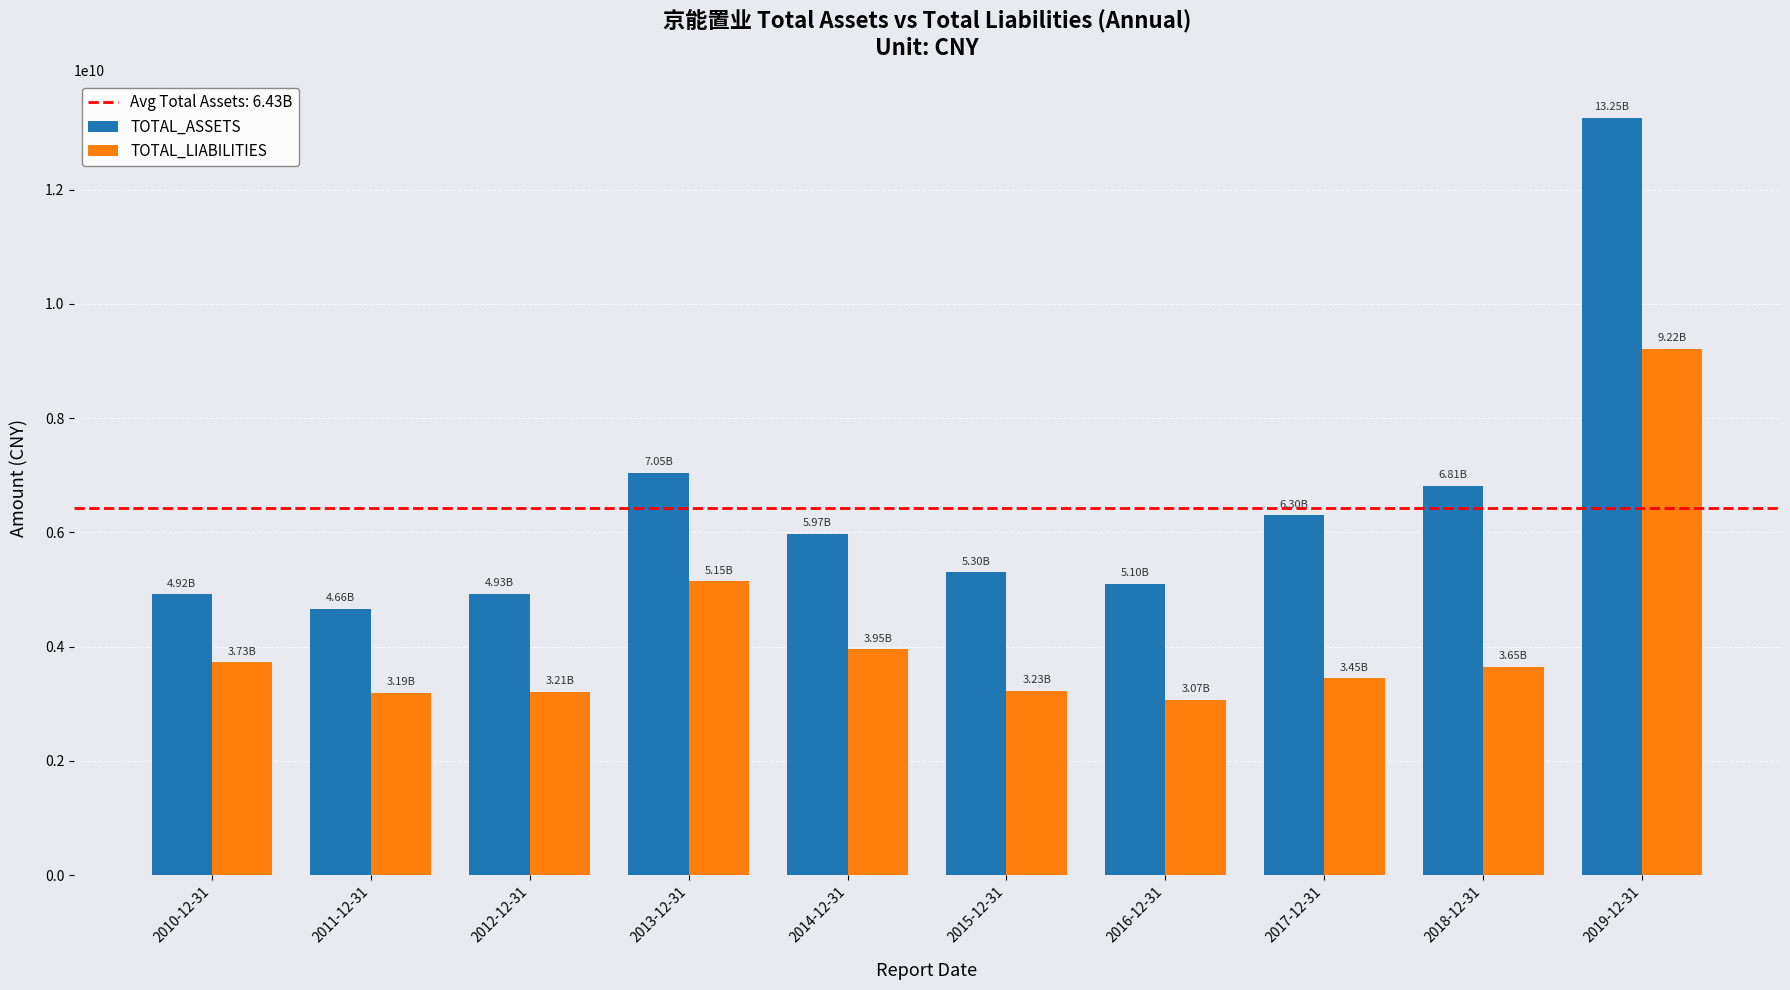

What is the total value across all series at 2013-12-31?

12193469421.5